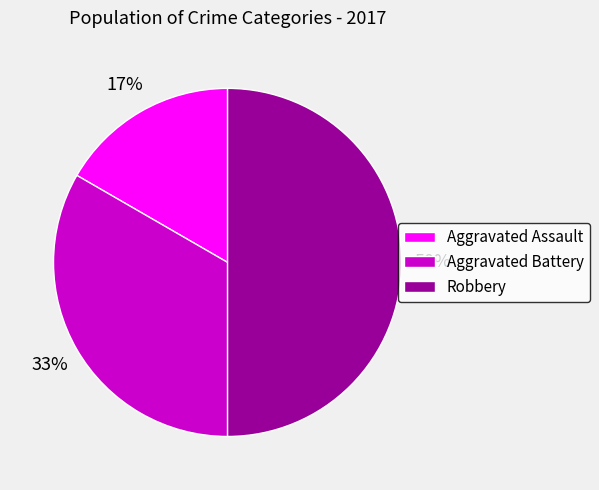

What is the largest slice in the pie chart?

Robbery